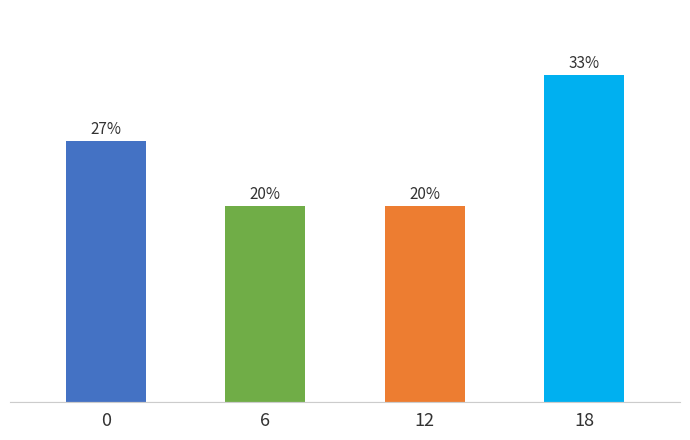

Does the chart contain any negative values?

No